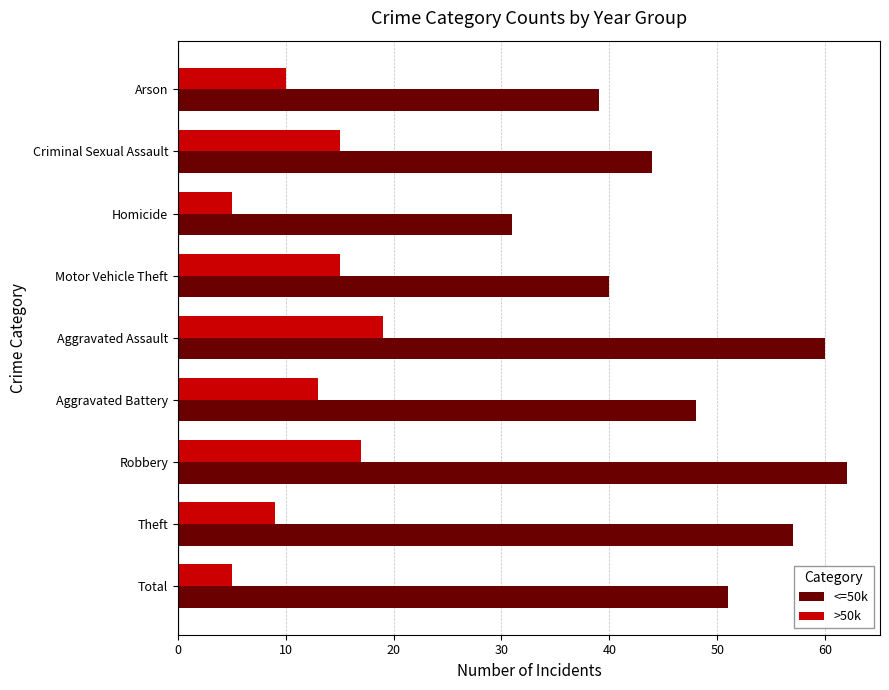

Which series changed the most between Theft and Robbery?

>50k